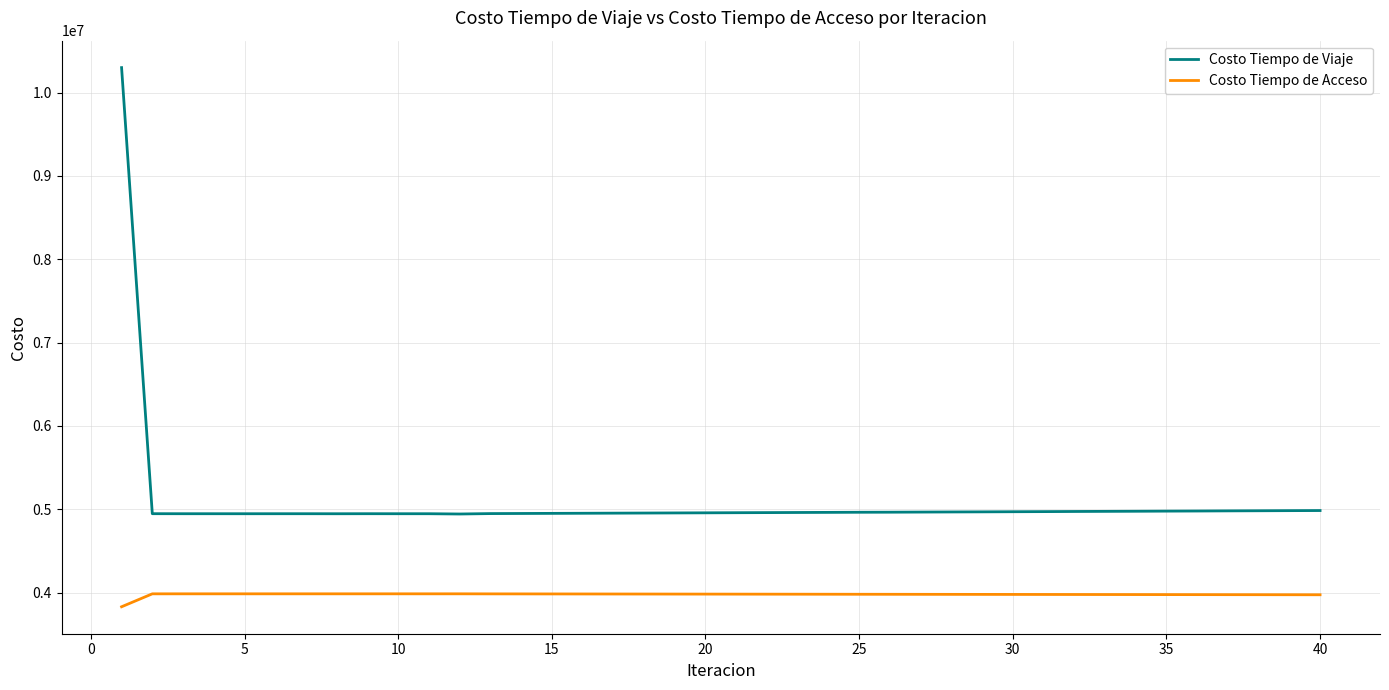

Rank the series by their maximum value, from highest to lowest.

Costo Tiempo de Viaje, Costo Tiempo de Acceso